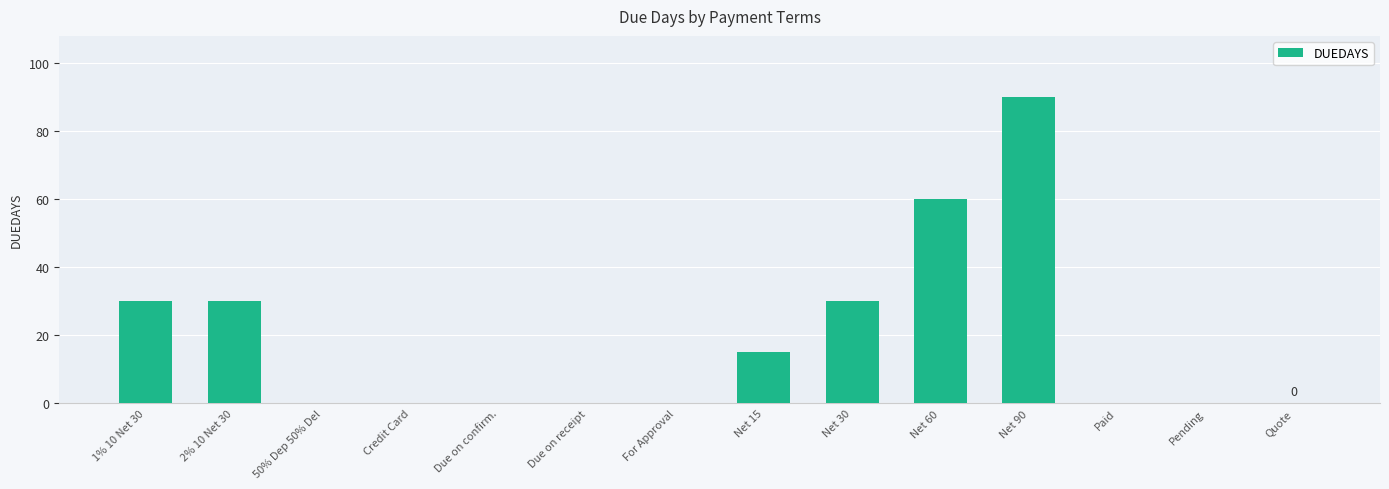

What is the average value?

18